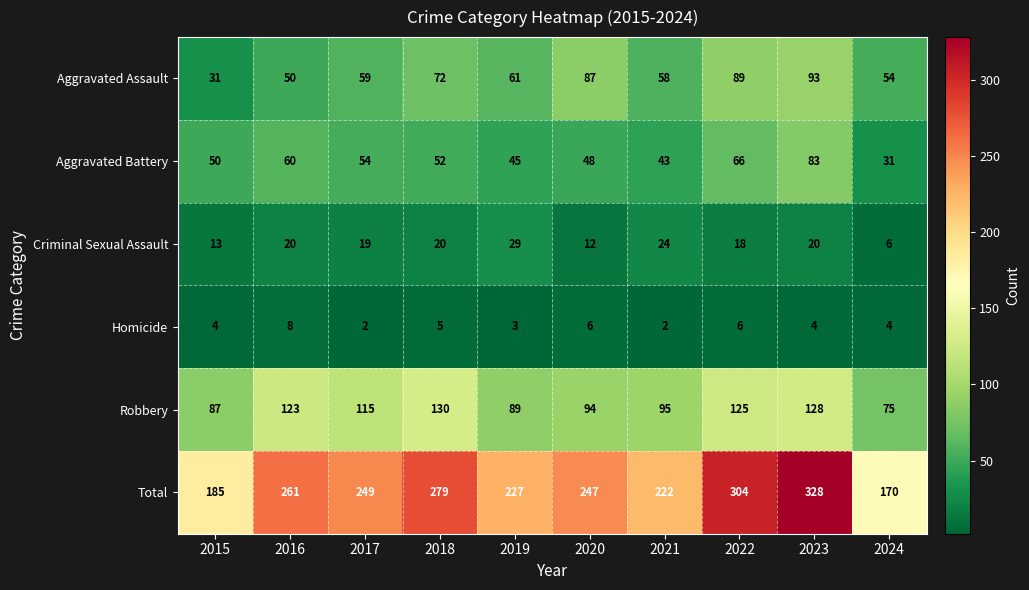

At how many categories does at least one series exceed 96?

10